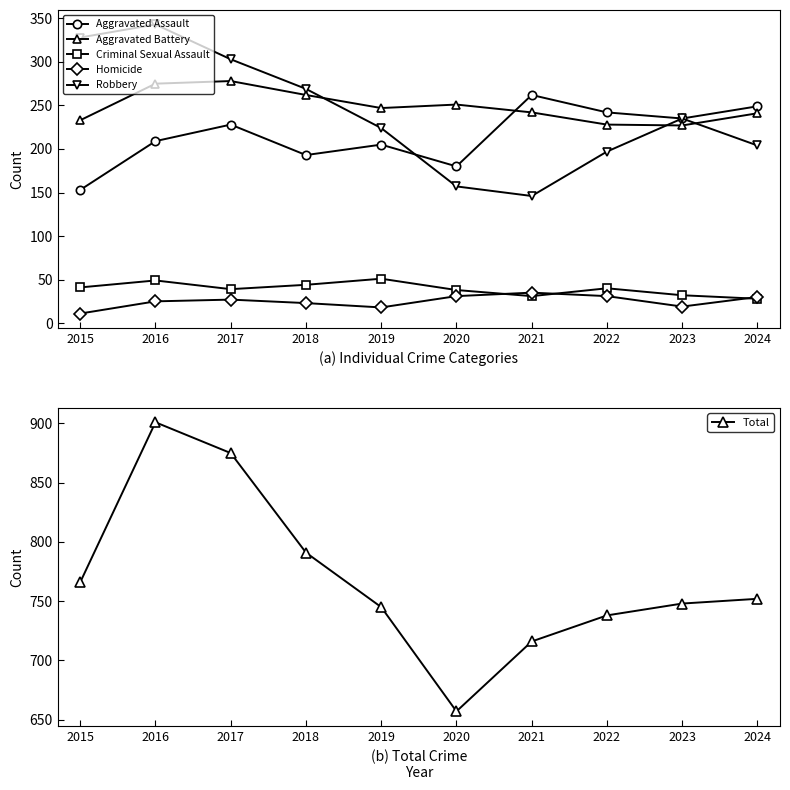

Where is the first local maximum for Total?

2016